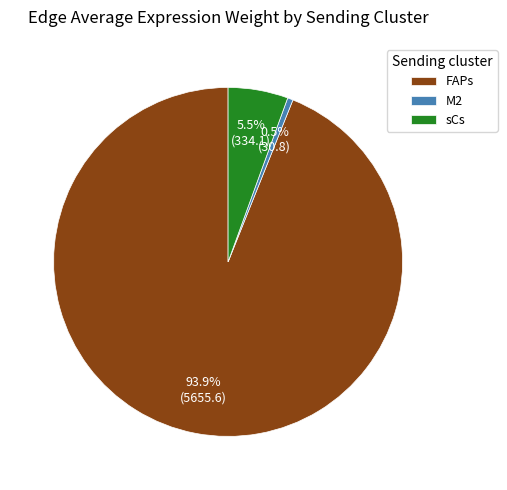

To the nearest percent, what is the average slice percentage?

33%